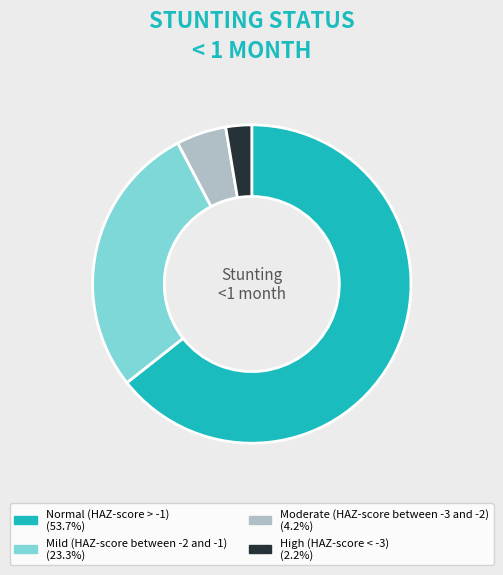

Rank the categories by value from lowest to highest.

High (HAZ-score < -3), Moderate (HAZ-score between -3 and -2), Mild (HAZ-score between -2 and -1), Normal (HAZ-score > -1)